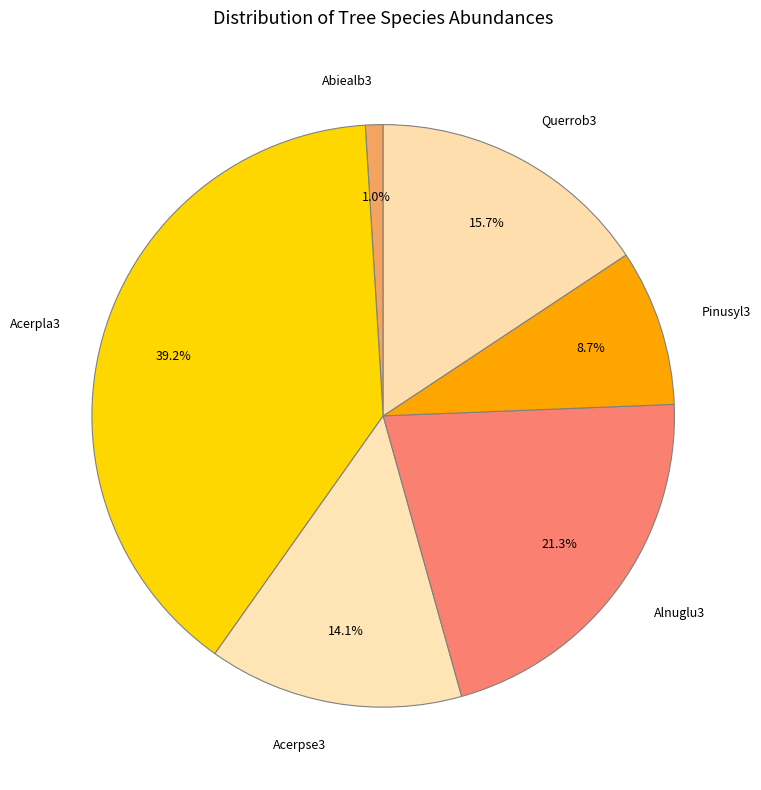

To the nearest percent, what is the average slice percentage?

17%